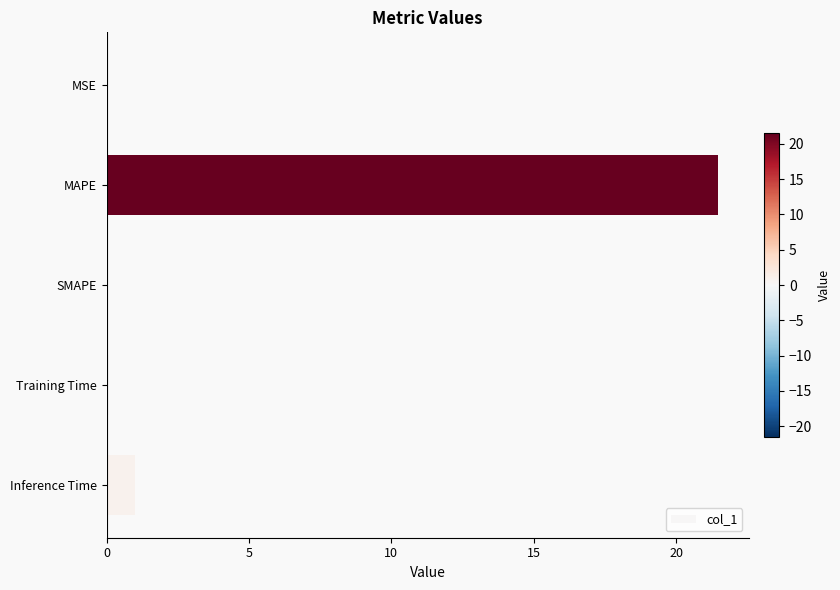

What is the change in value from MAPE to SMAPE?

-21.5